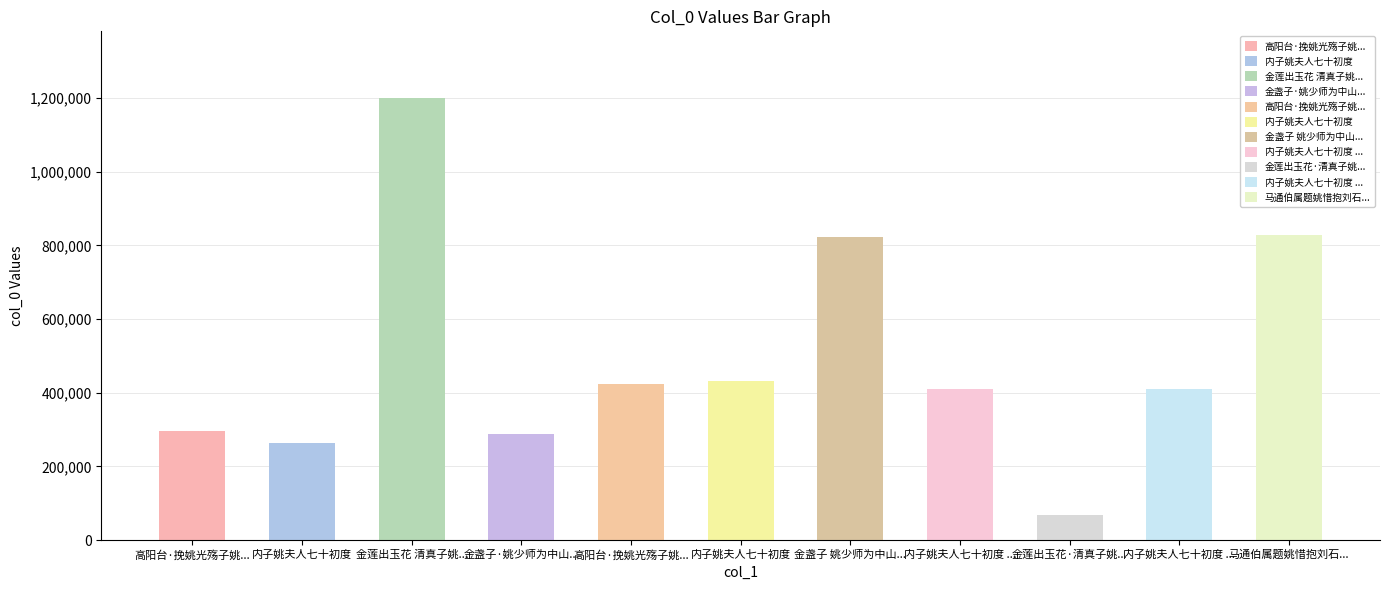

How many bars are there in total?

11